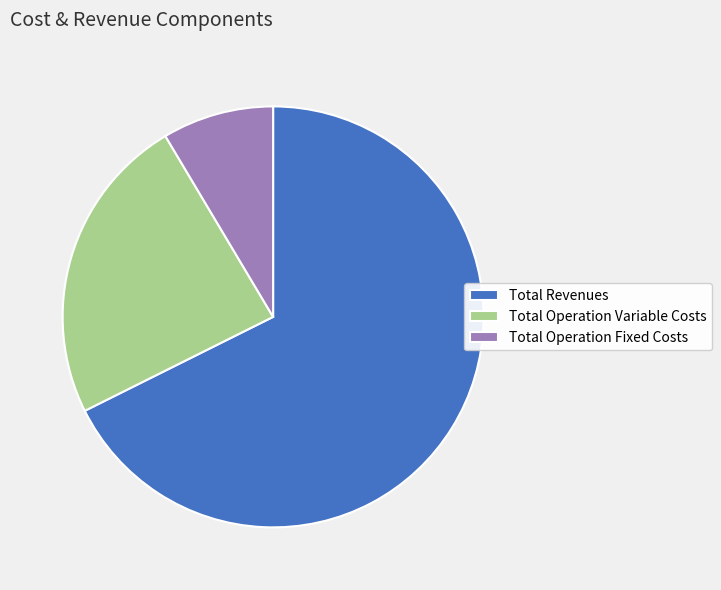

Combined, do Total Revenues and Total Operation Fixed Costs account for over 50%?

Yes